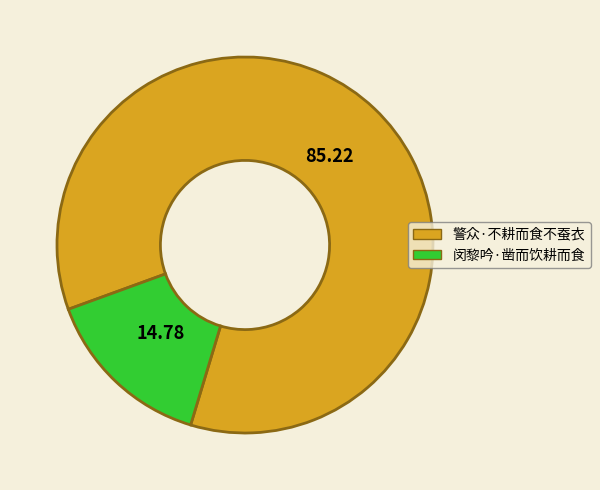

How many slices are in this pie chart?

2